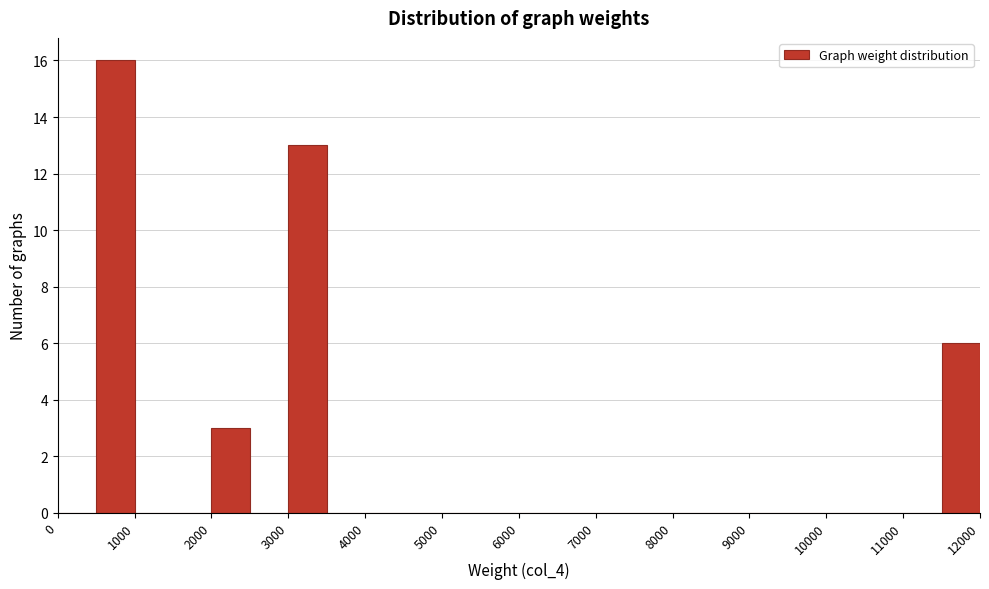

What is the height of the bar covering 3000 to 3500 on the x-axis? The values are not printed on the chart, so give them approximately, as read against the axis.

13